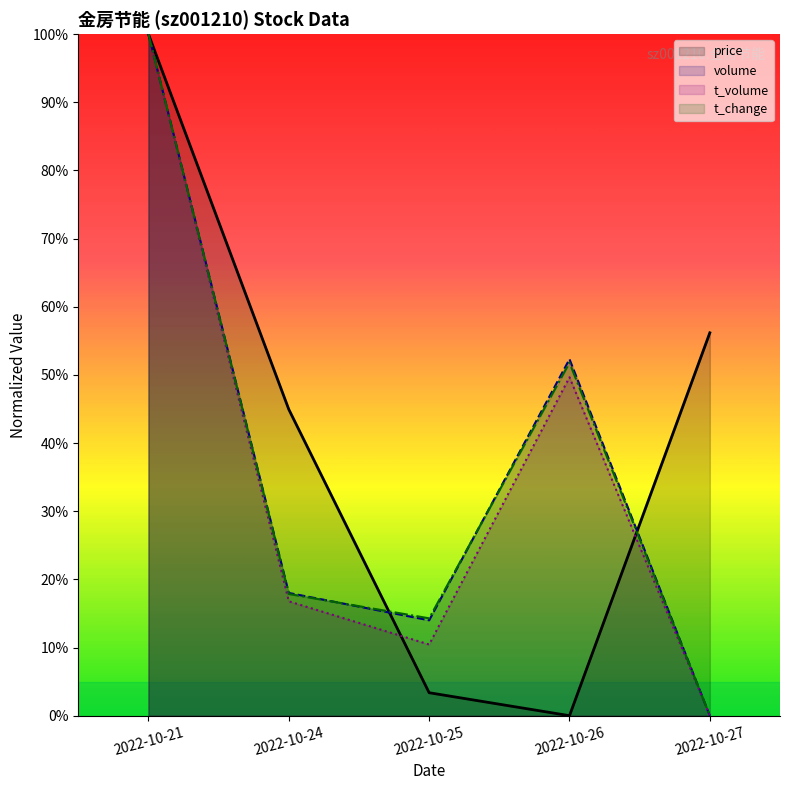

At which label does t_change reach its peak?

2022-10-21